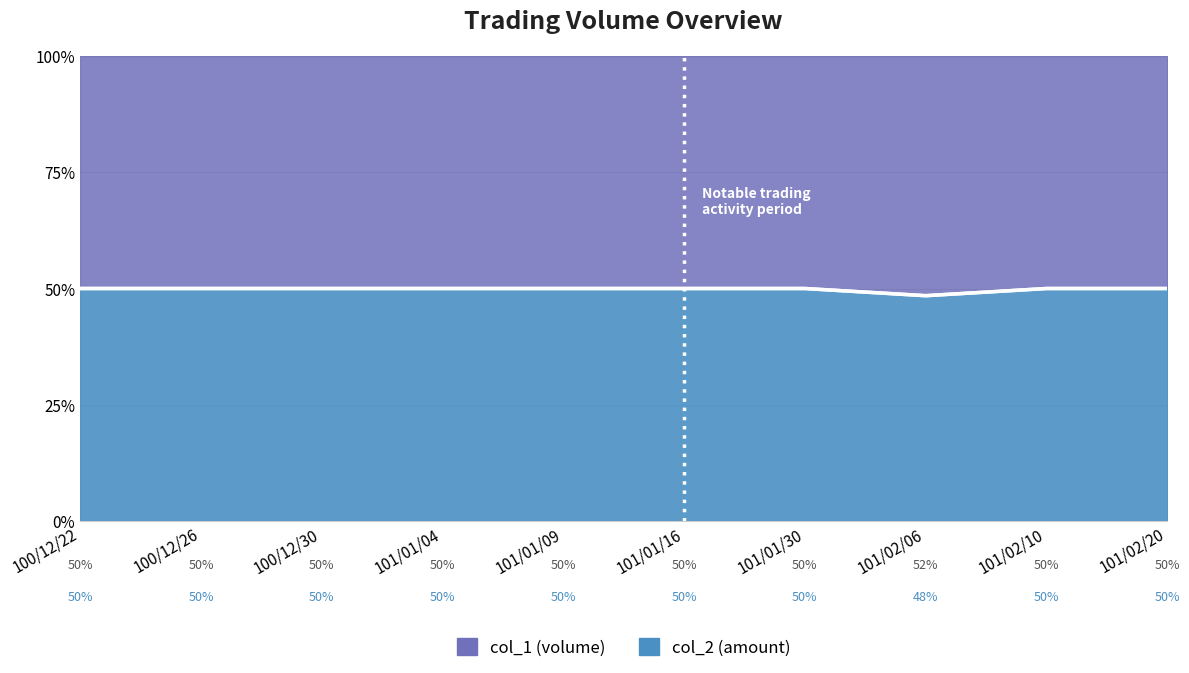

True or false: col_1 and col_2 intersect in this chart.

False